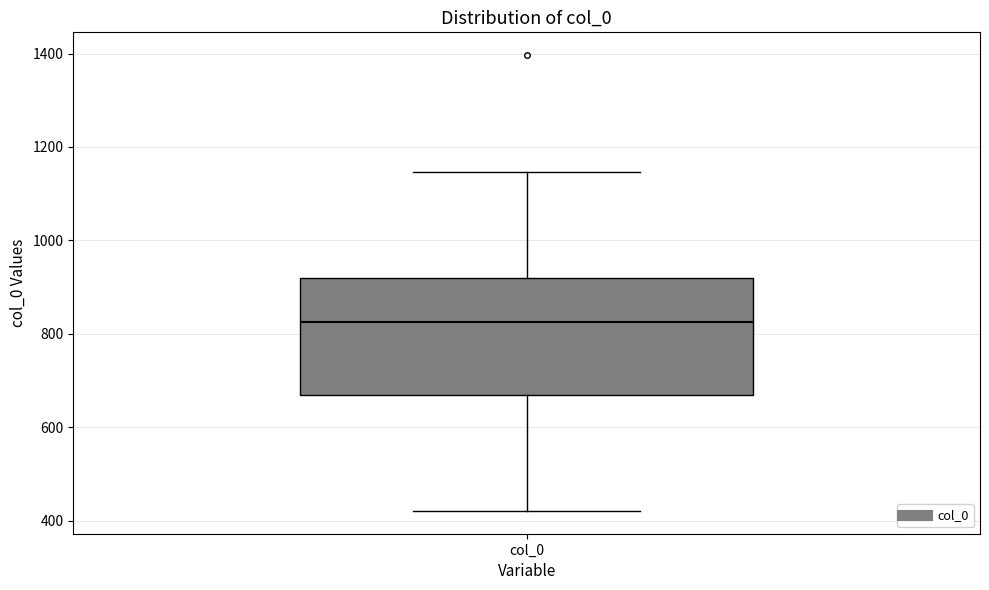

Transcribe this box plot: give where the median line is, the range the box spans, and where the two whiskers end, as read against the y-axis. The values are not printed on the chart, so give them approximately, as read against the axis.

median 820, box 660 to 920, whiskers 420 to 1140